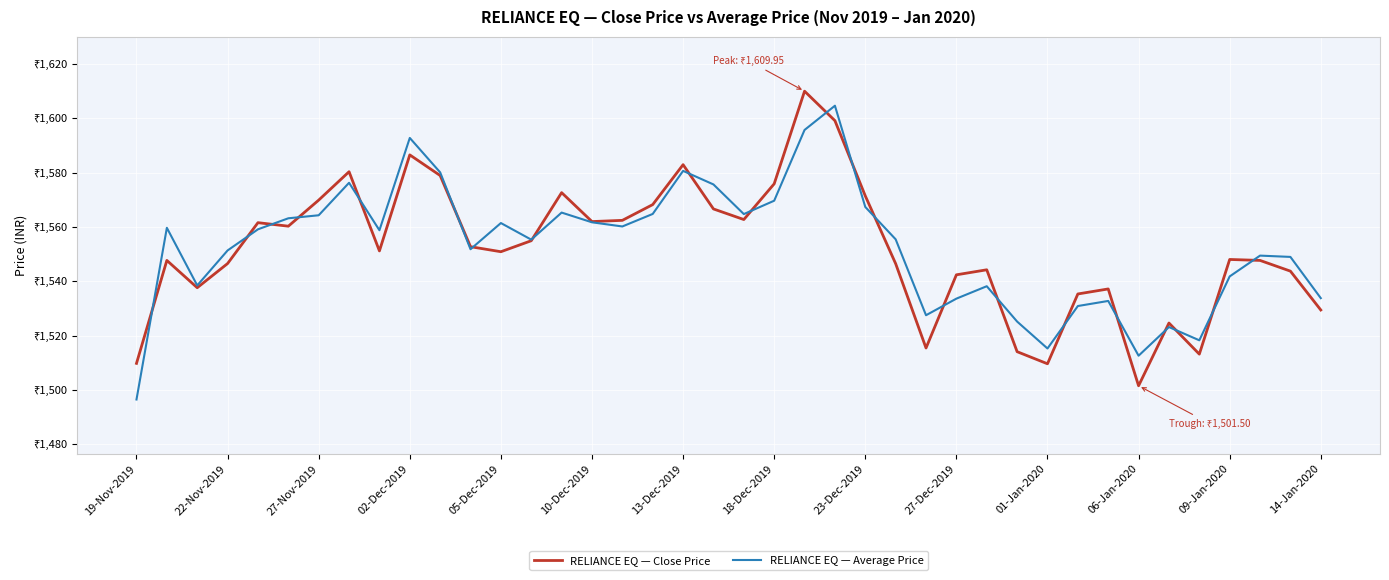

Does the chart have visible grid lines?

Yes